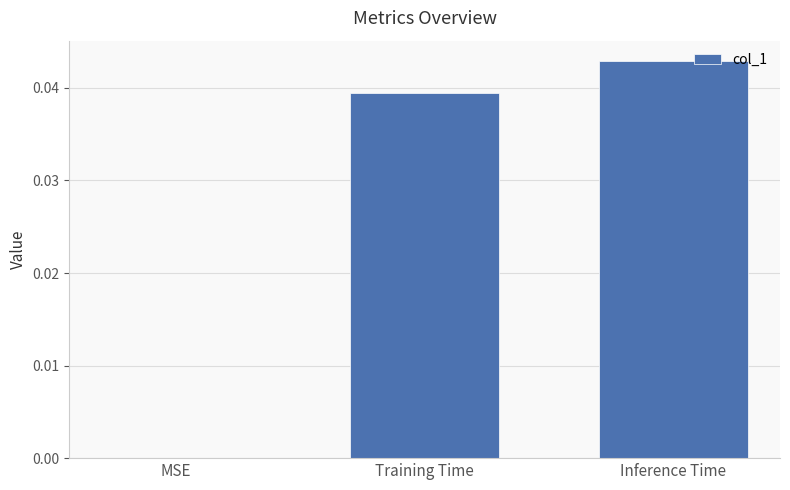

True or false: the data shows 0.0 at MSE.

True